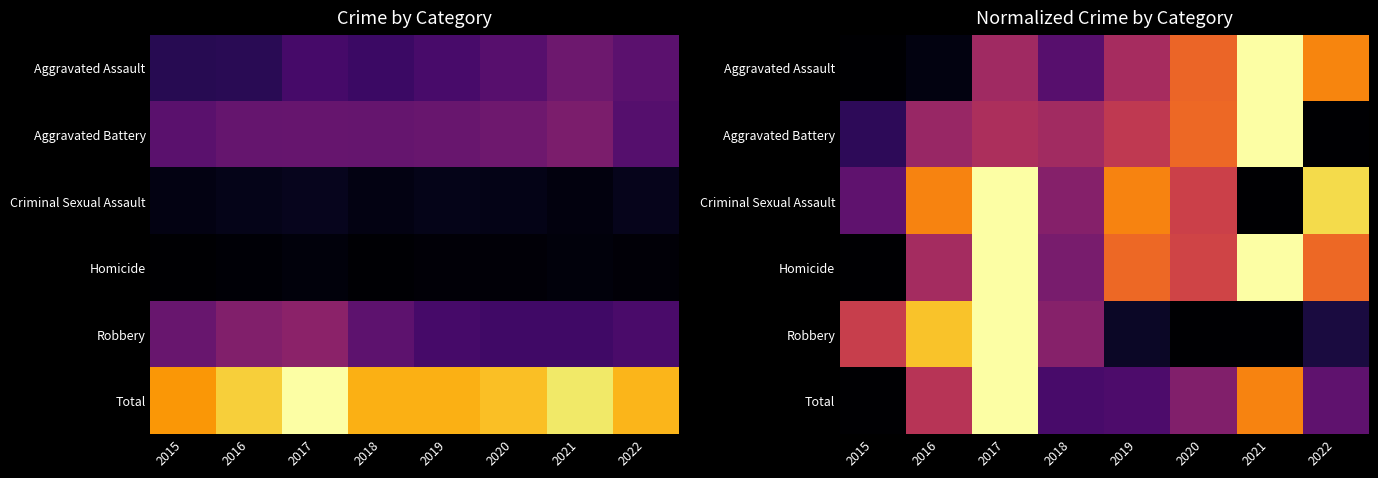

What is the difference between the highest and lowest values at 2022?

0.9